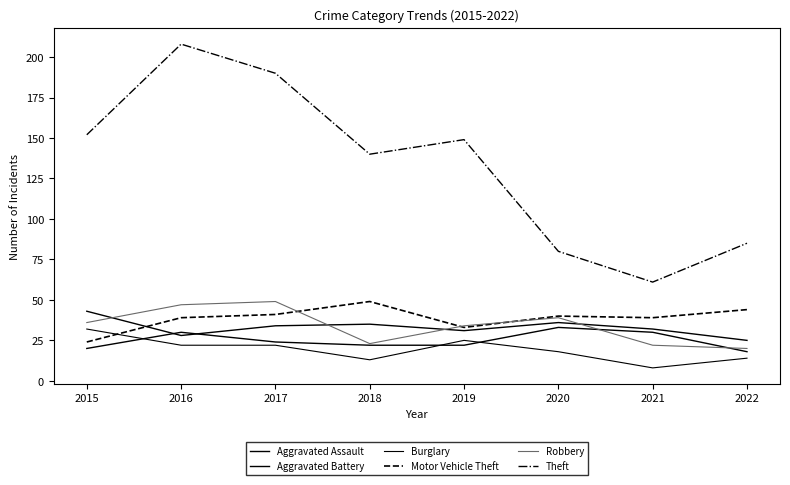

Which series has the widest spread of values?

Theft